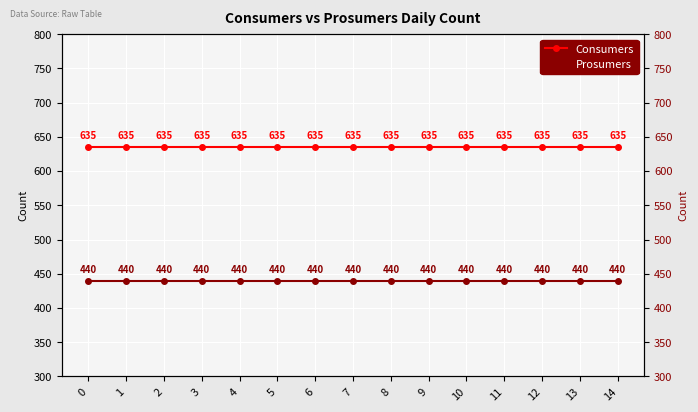

Reading left to right, what are all the values shown in this chart?

Consumers: 635	635	635	635	635	635	635	635	635	635	635	635	635	635	635
Prosumers: 440	440	440	440	440	440	440	440	440	440	440	440	440	440	440